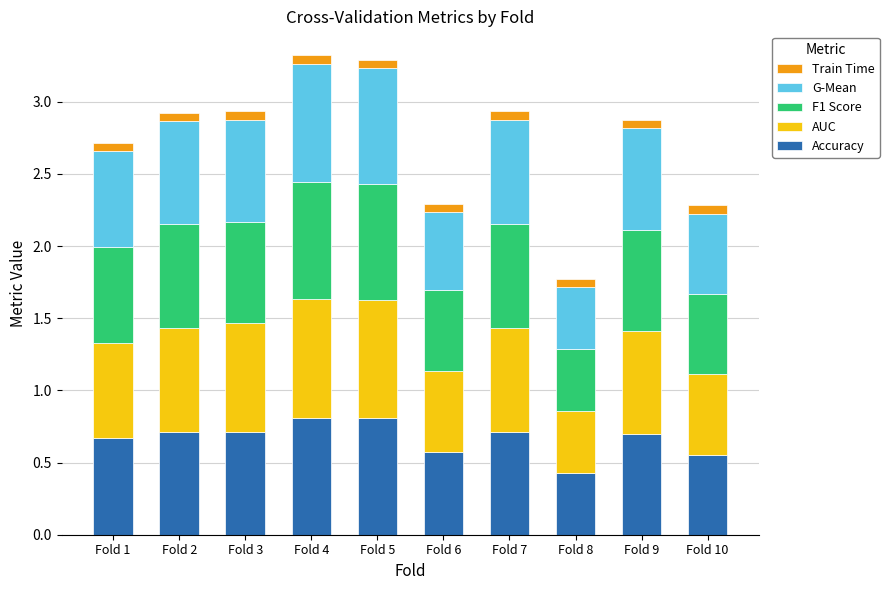

Are the bars horizontal?

No